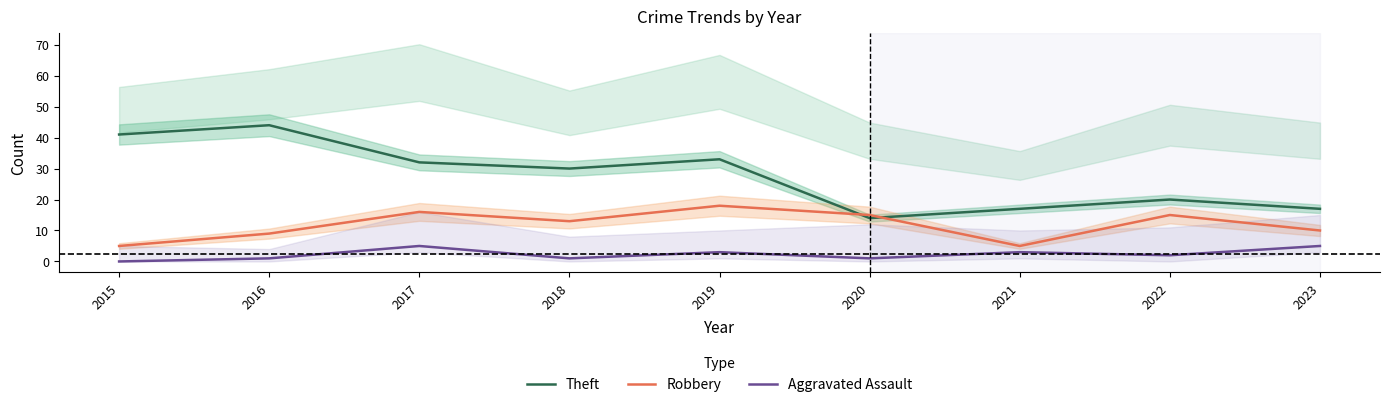

What is the value of the Theft point at the 8th from the left?

20